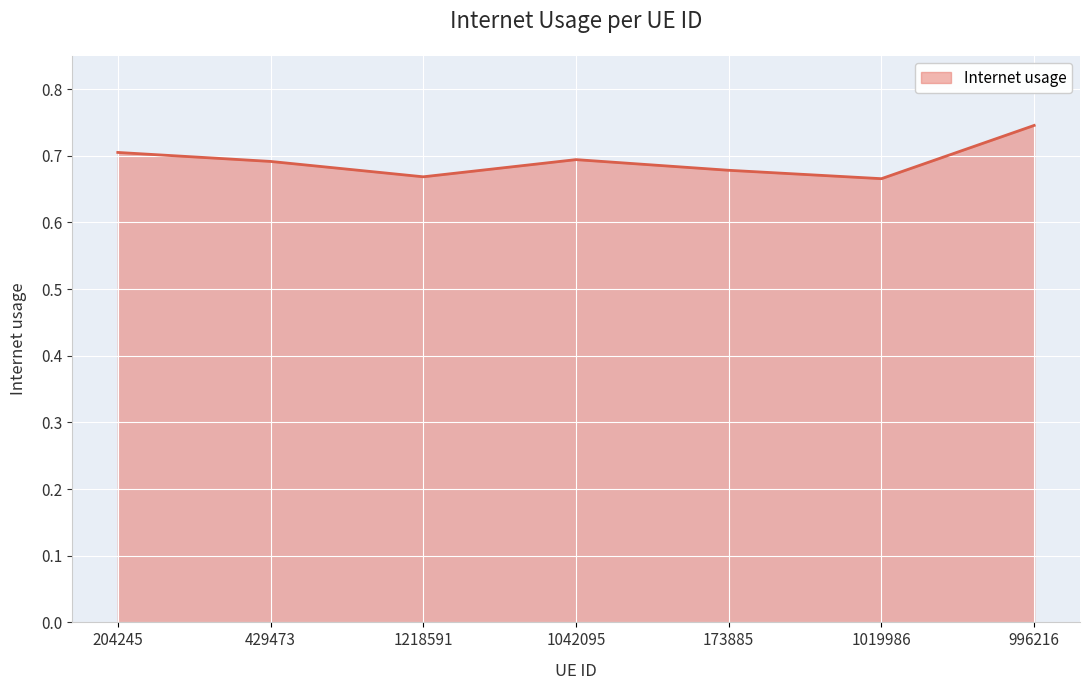

What is the sum of all values?

4.8